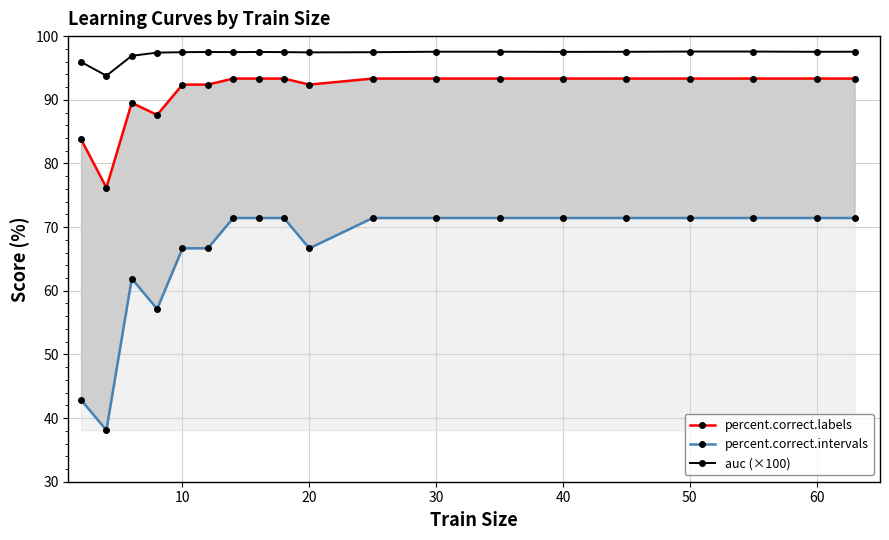

How many data points in percent.correct.labels are less than 93?

7